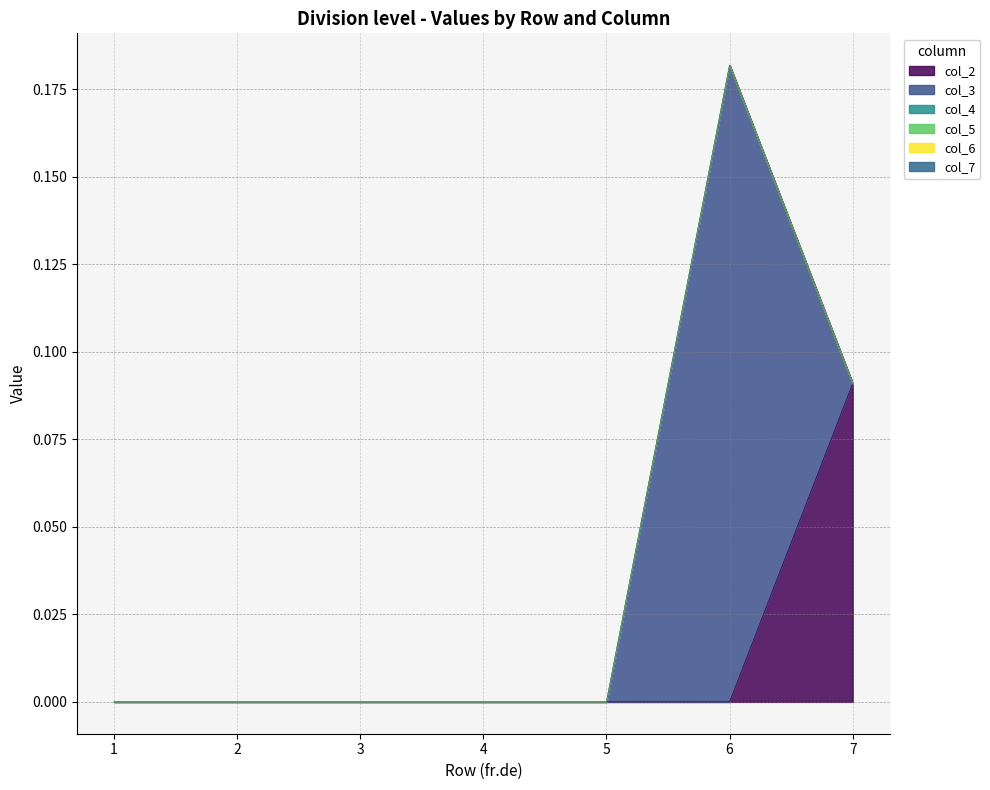

True or false: col_4 and col_5 cross at least once.

False